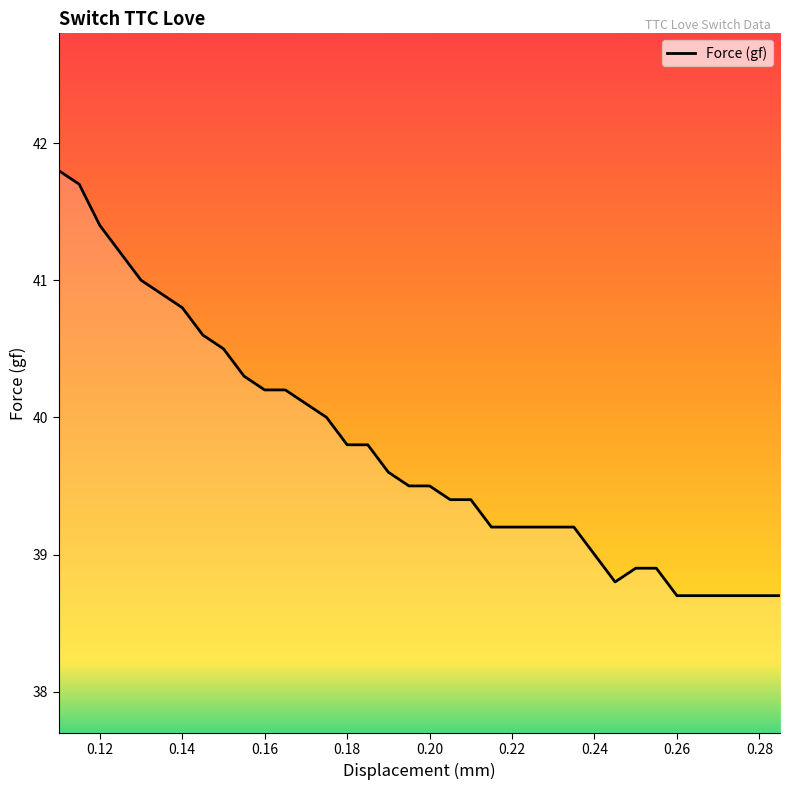

What is the difference between the maximum and minimum values?

3.1